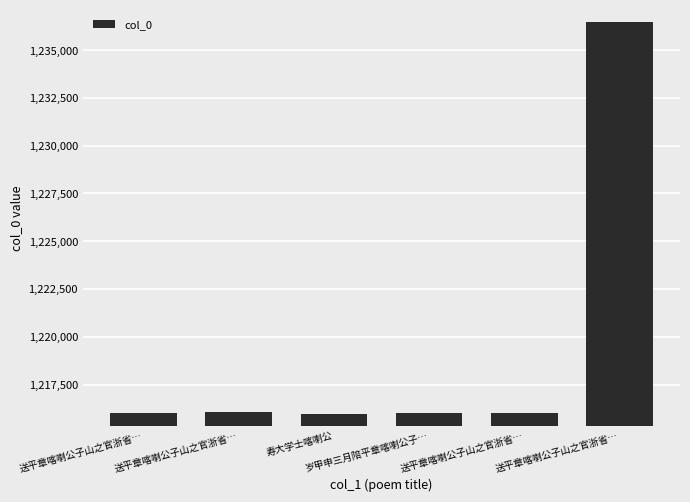

Which label corresponds to the largest value in the chart?

送平章喀喇公子山之官浙省…